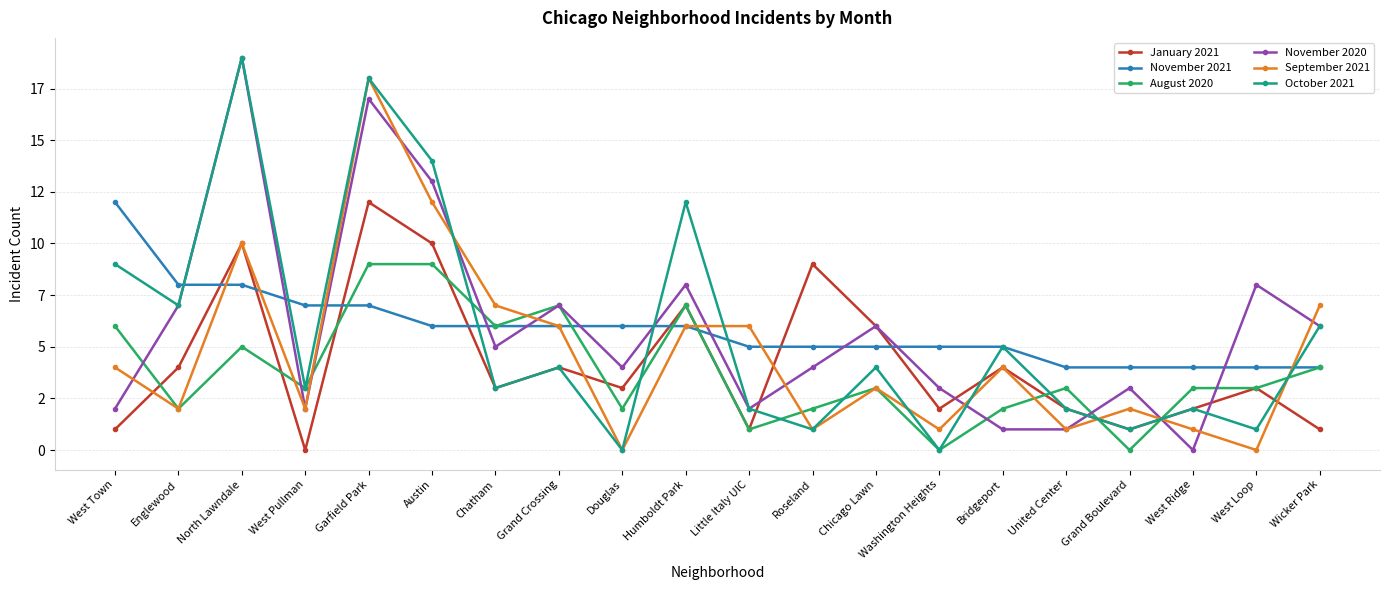

Does the chart have visible grid lines?

Yes